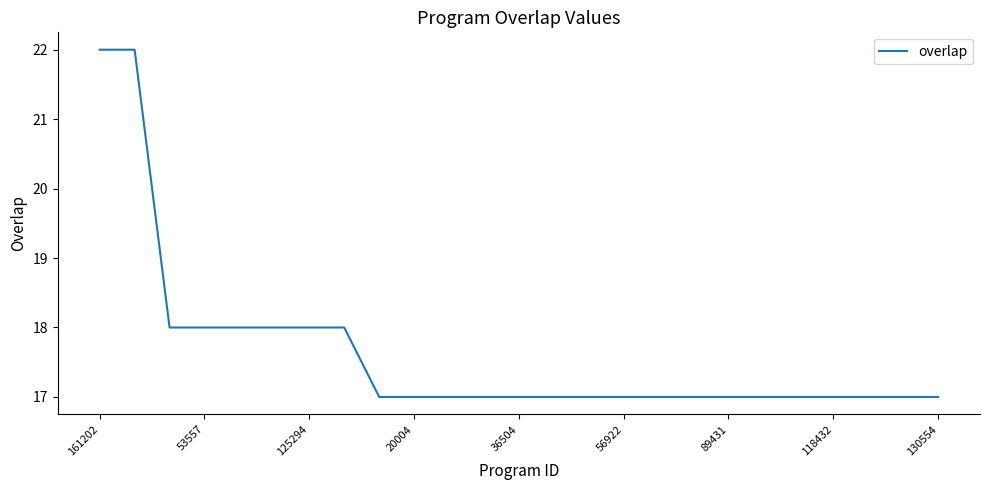

How many lines are shown in the chart?

1